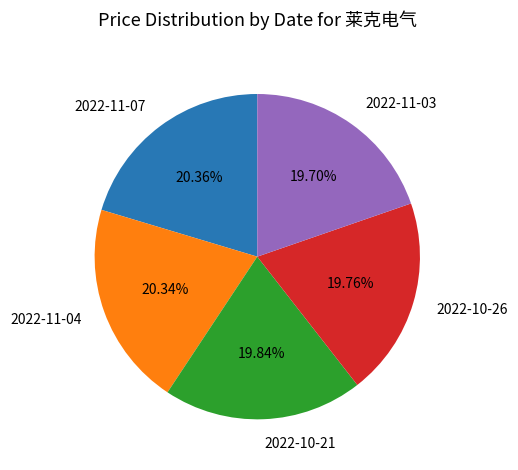

What is the total percentage of 2022-11-07 and 2022-11-04?

40.7%